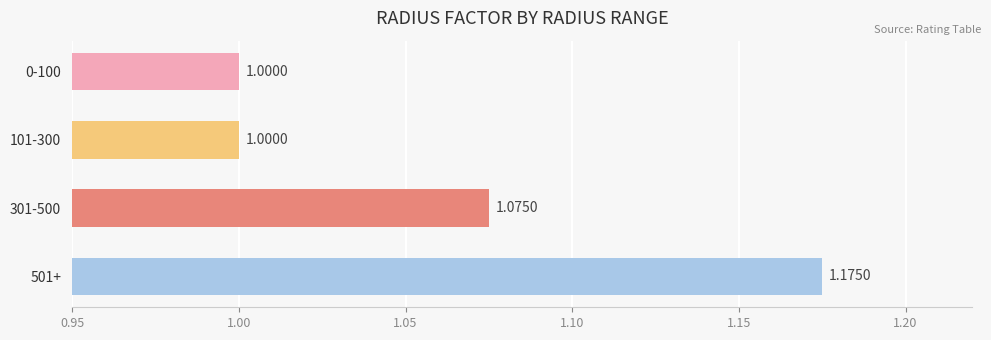

Which has a higher value, 501+ or 301-500?

501+